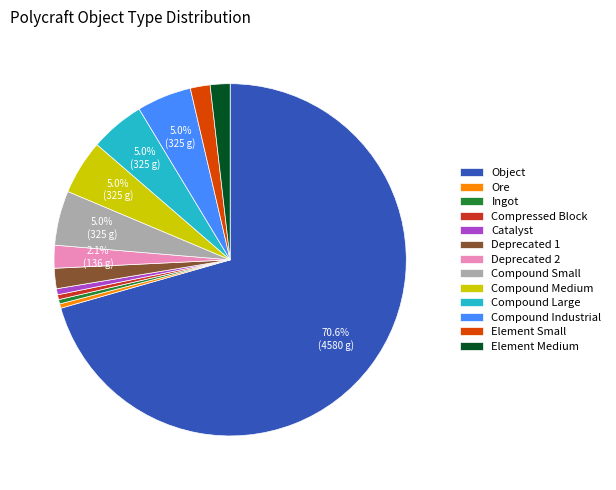

Which slice is the largest?

Object